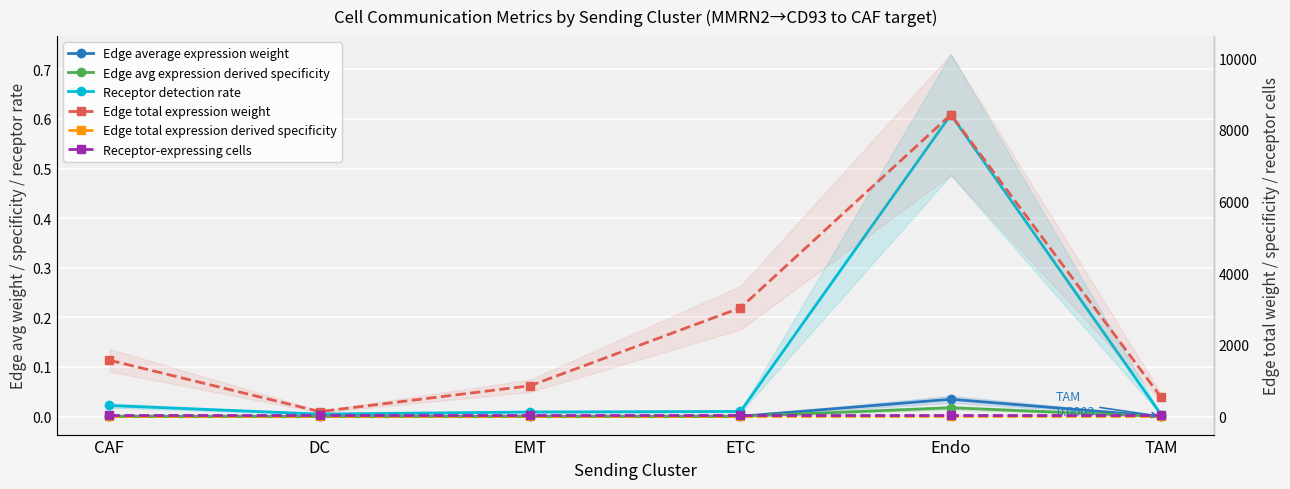

Rank the series at Endo from lowest to highest value.

Edge avg expression derived specificity, Edge average expression weight, Edge total expression derived specificity, Receptor detection rate, Receptor-expressing cells, Edge total expression weight